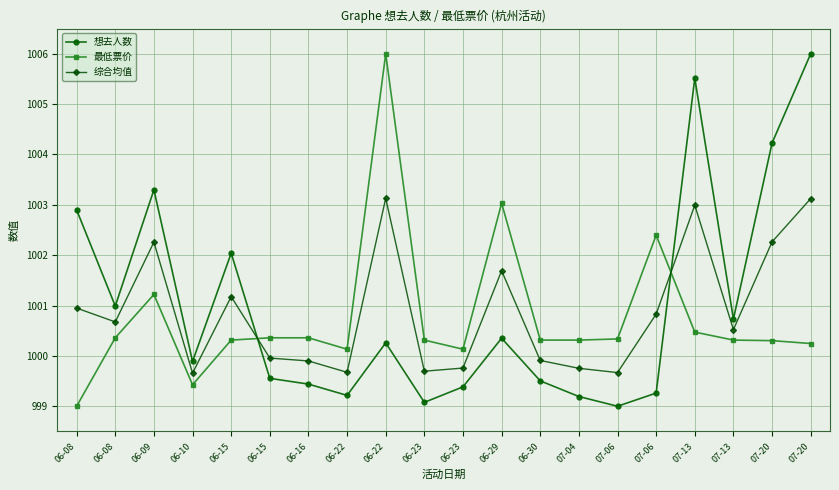

How many categories are shown in the chart?

20